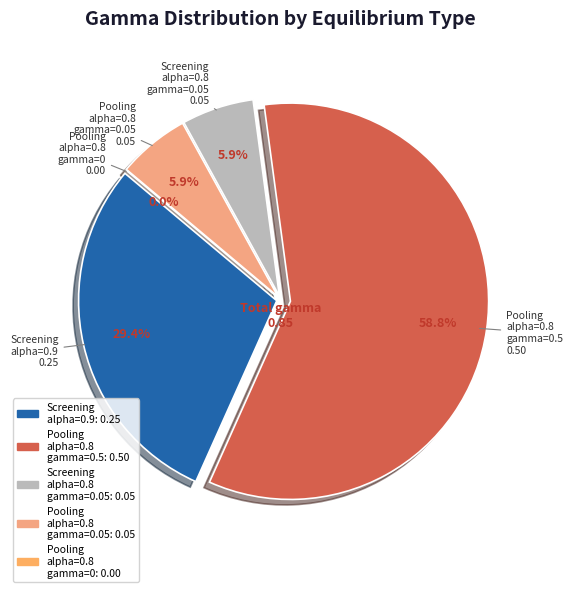

What percentage is the Yes (pooling) [alpha=0.8, gamma=0.05] slice, to the nearest percent?

6%